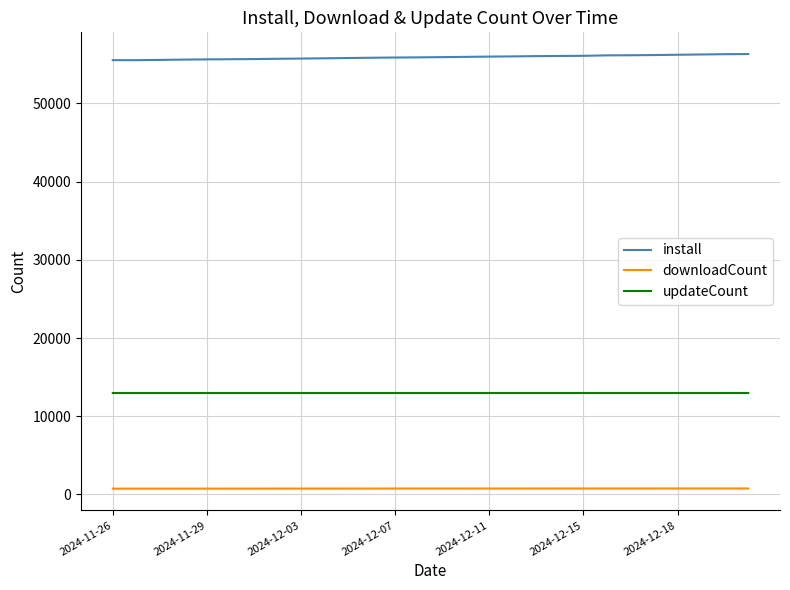

What is the minimum value shown in the chart?

747